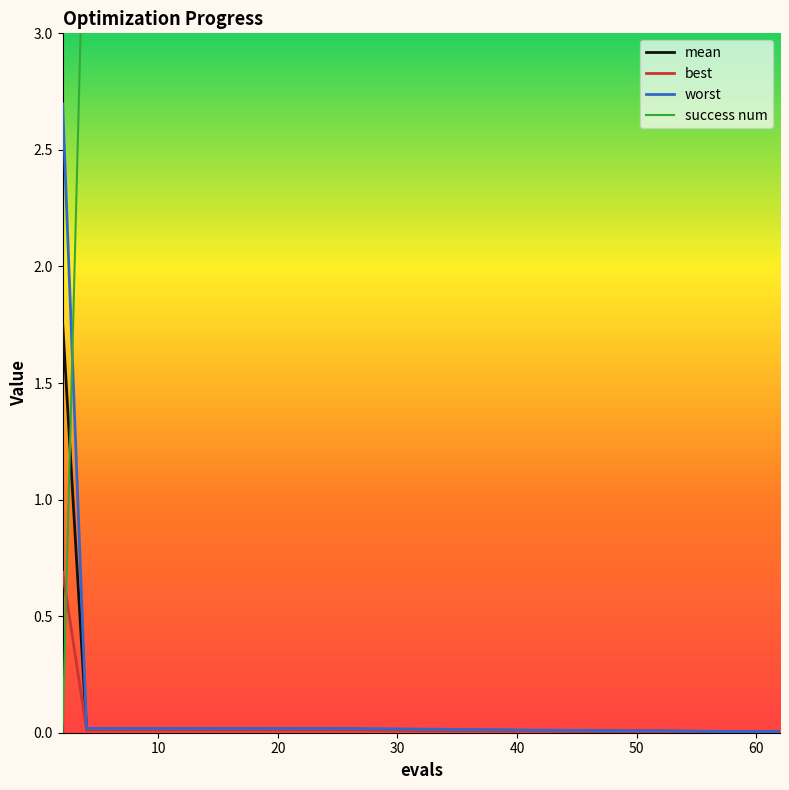

Which series has the widest spread of values?

success num